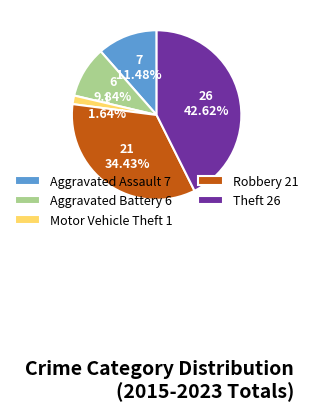

Which has a higher value, Motor Vehicle Theft or Theft?

Theft